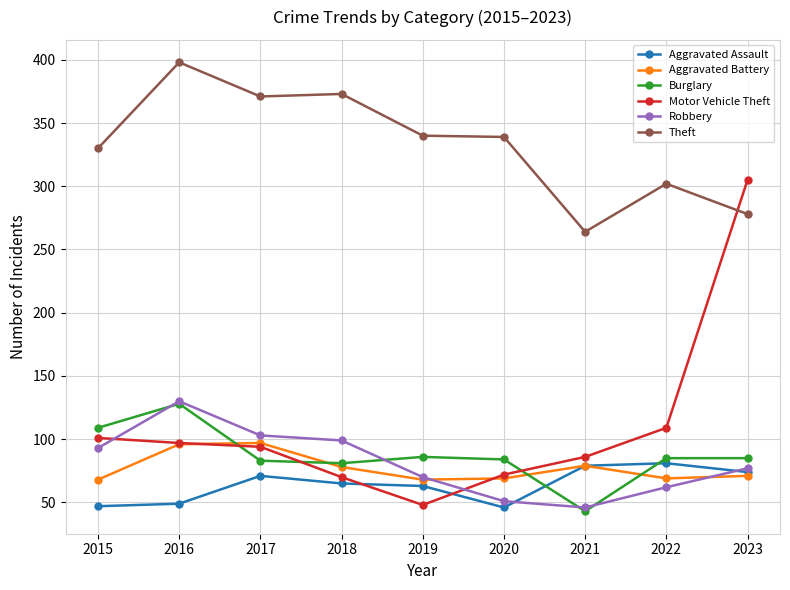

How many lines are shown in the chart?

6